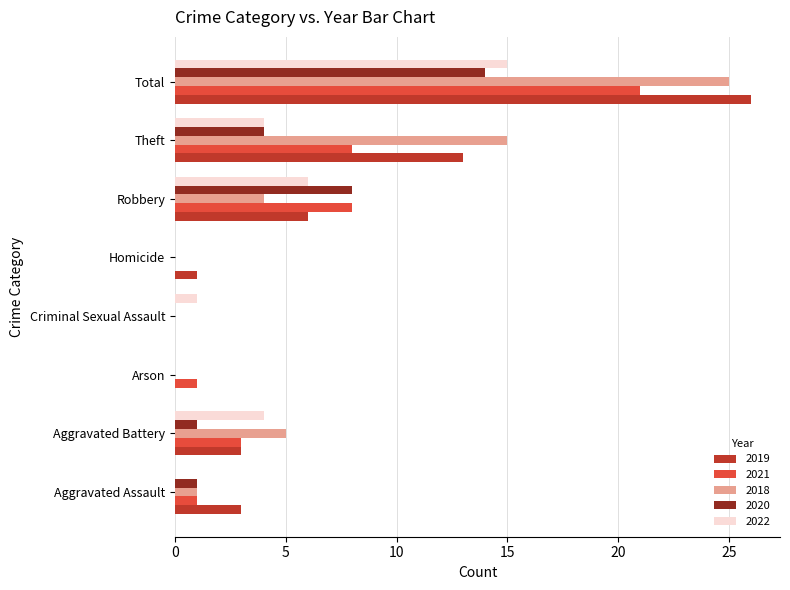

Is the value of 2021 at Aggravated Assault greater than the value of 2018 at Aggravated Battery?

No